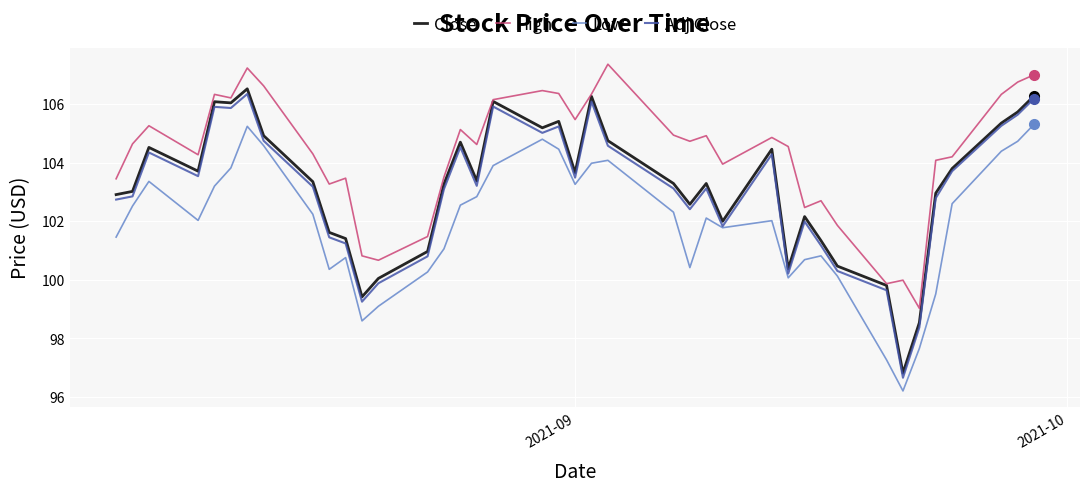

Which series has the largest total across all categories?

High